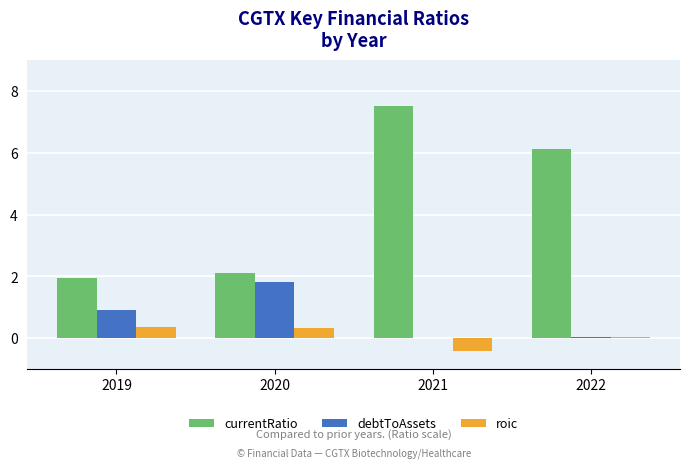

True or false: debtToAssets has a value of 1.1 at 2021.

False